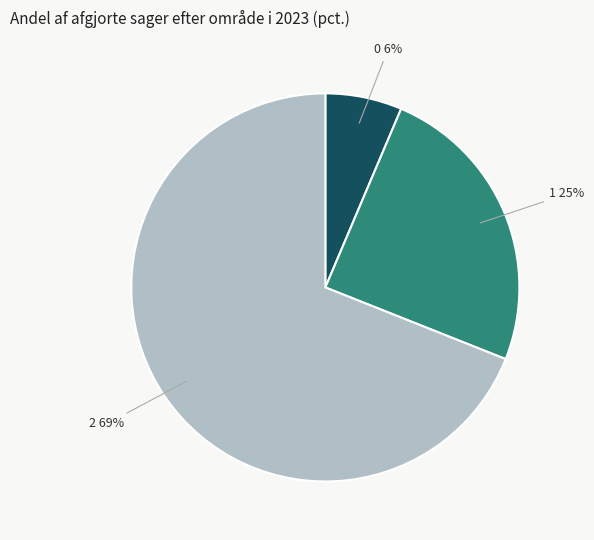

Is there a majority slice in this chart?

Yes